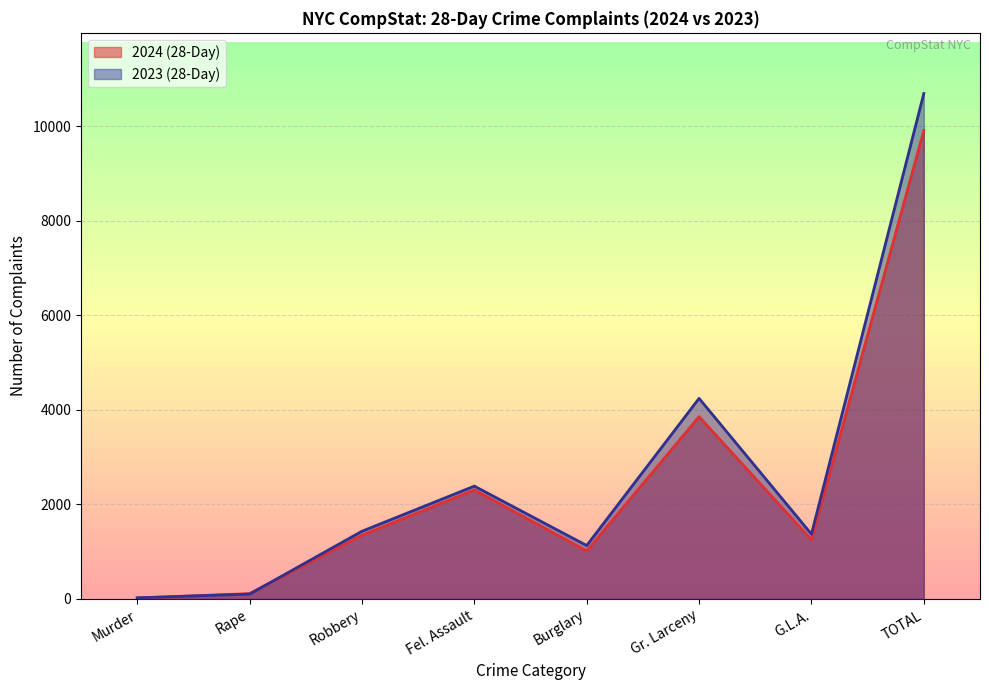

What is the label of the 3rd point from the right?

Gr. Larceny